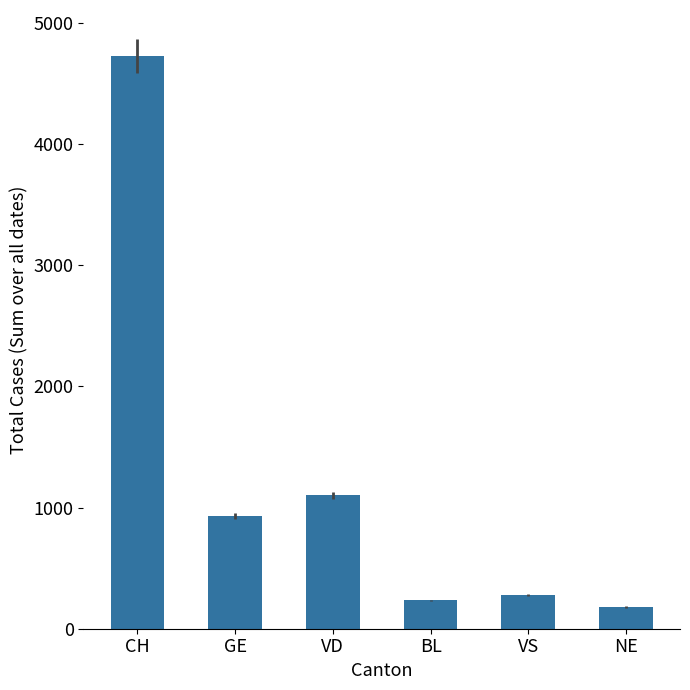

What is the label of the 6th bar from the right?

CH